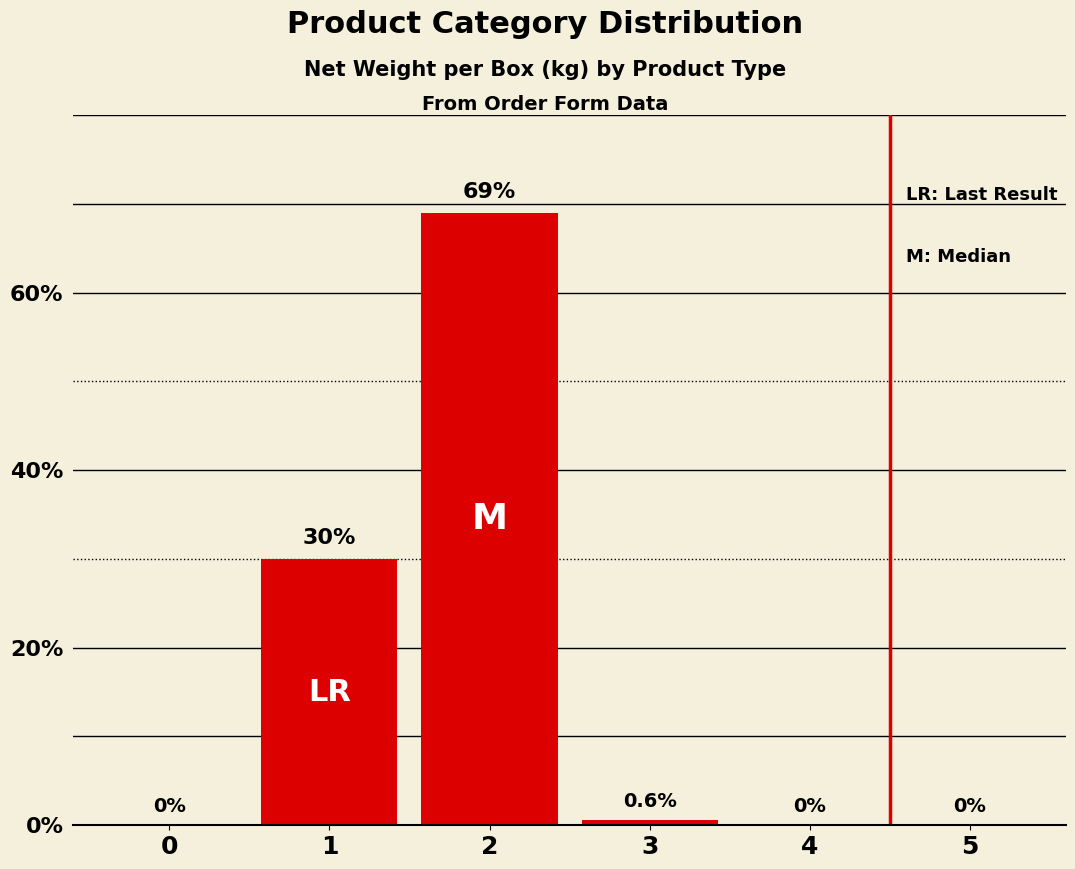

Is it true that the value at 0 is 46.3?

False